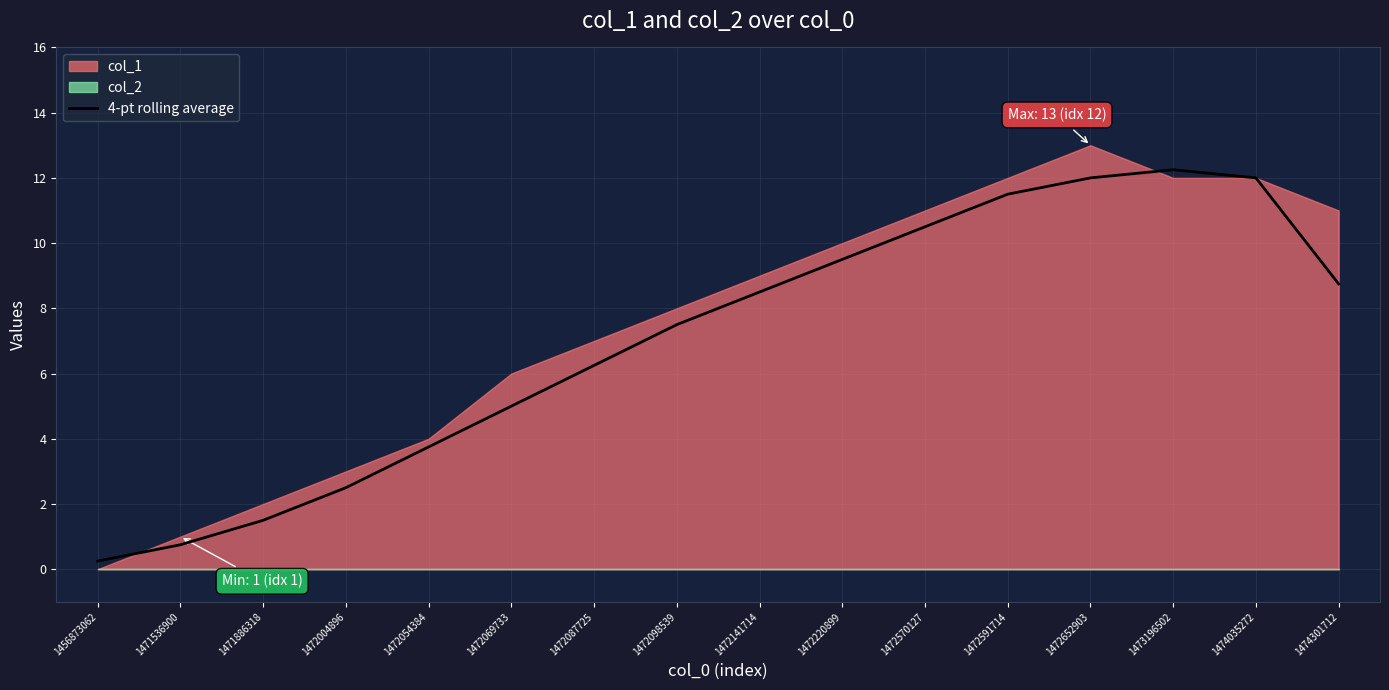

Is it true that the value at 1472220899 is 9.5?

True